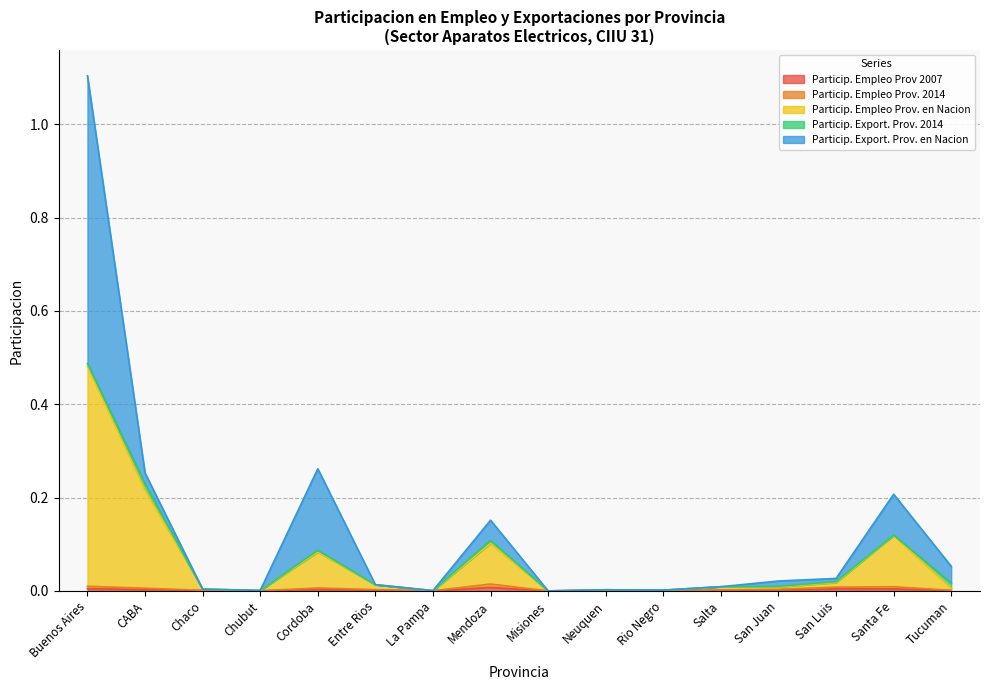

Which has a higher value, Chaco or Rio Negro?

Chaco